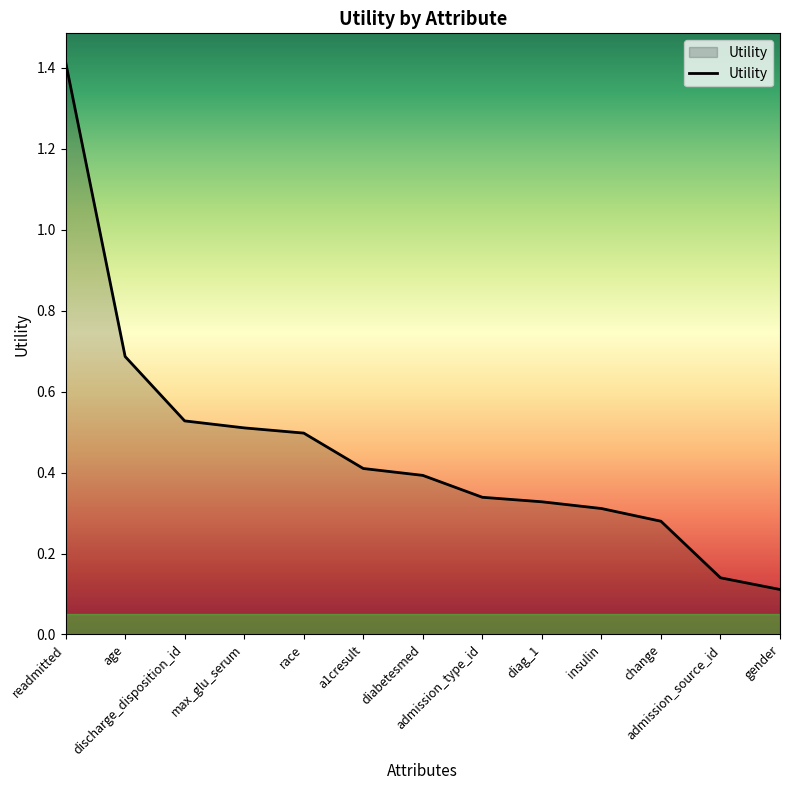

What is the difference between the maximum and minimum values?

1.3